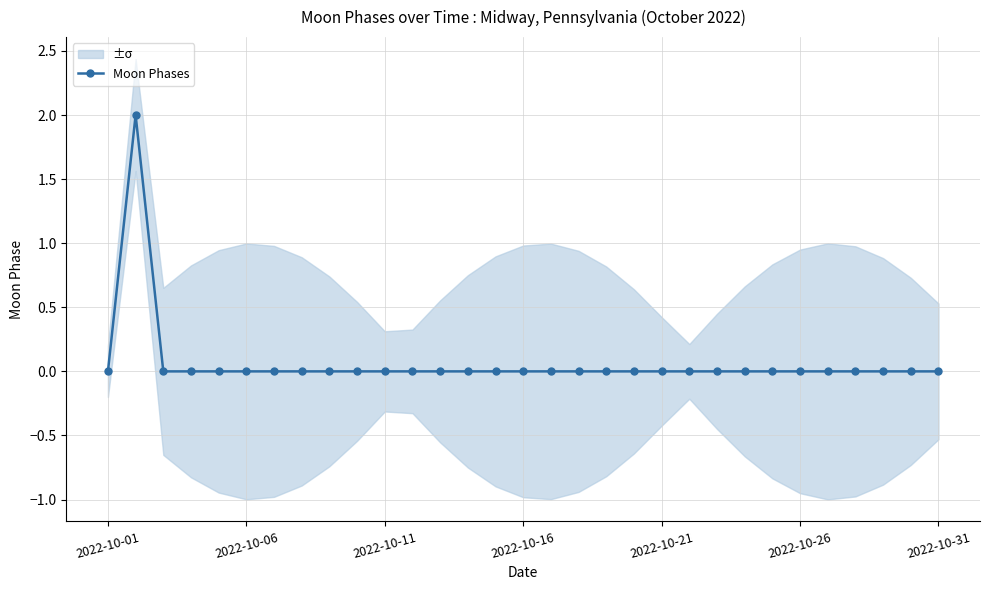

What is the greatest value displayed?

2